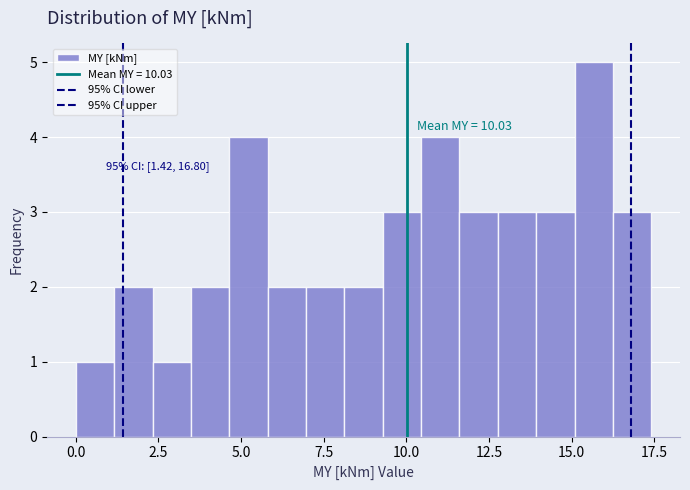

Read against the x-axis, roughly where is the centre of the tallest bar?

15.5